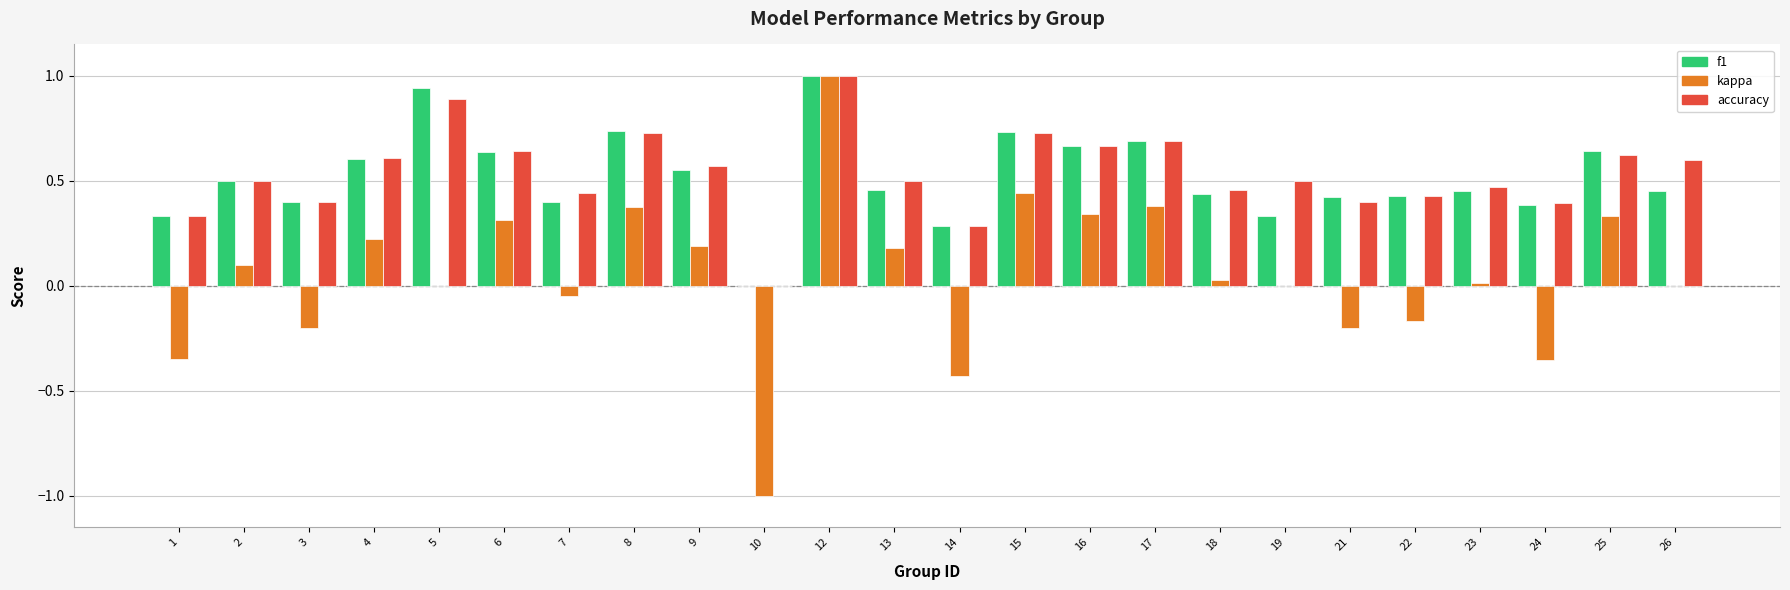

Which series has the largest range (max minus min)?

kappa